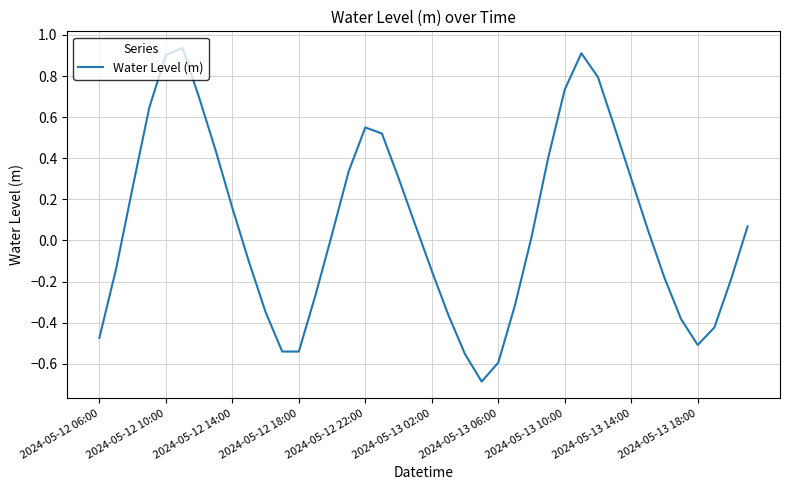

True or false: there are more than 0 points higher than both neighbors.

True